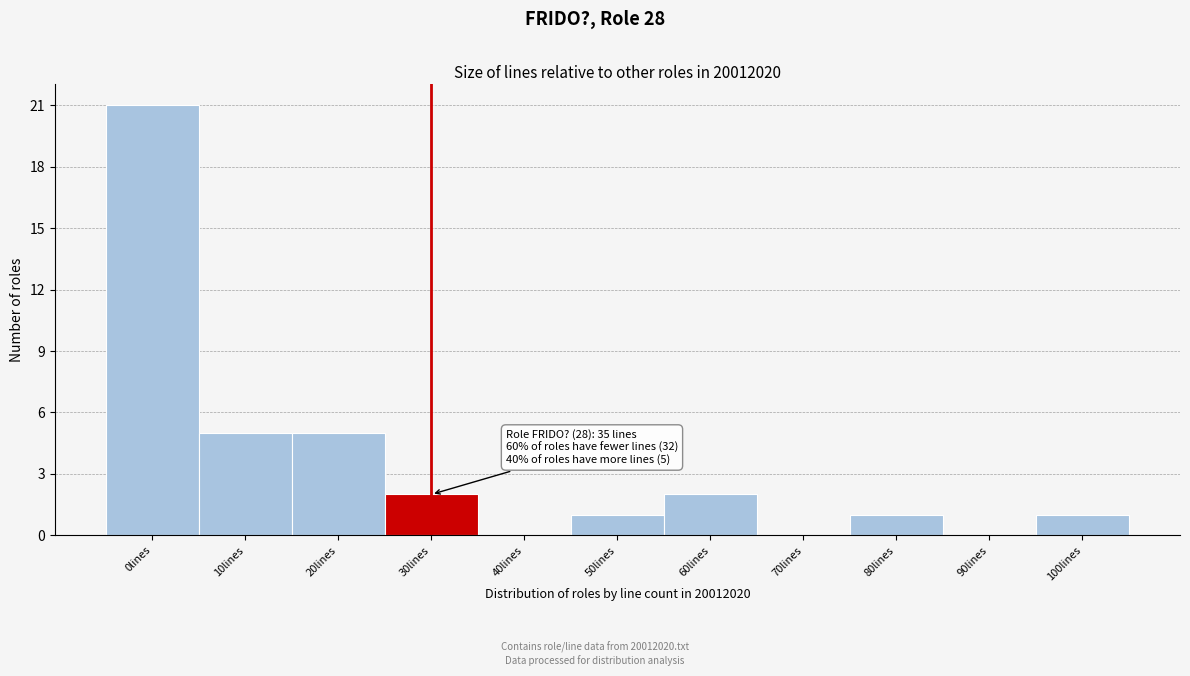

Reading left to right, list all the values displayed in this chart.

0lines=21	10lines=5	20lines=5	30lines=2	40lines=0	50lines=1	60lines=2	70lines=0	80lines=1	90lines=0	100lines=1